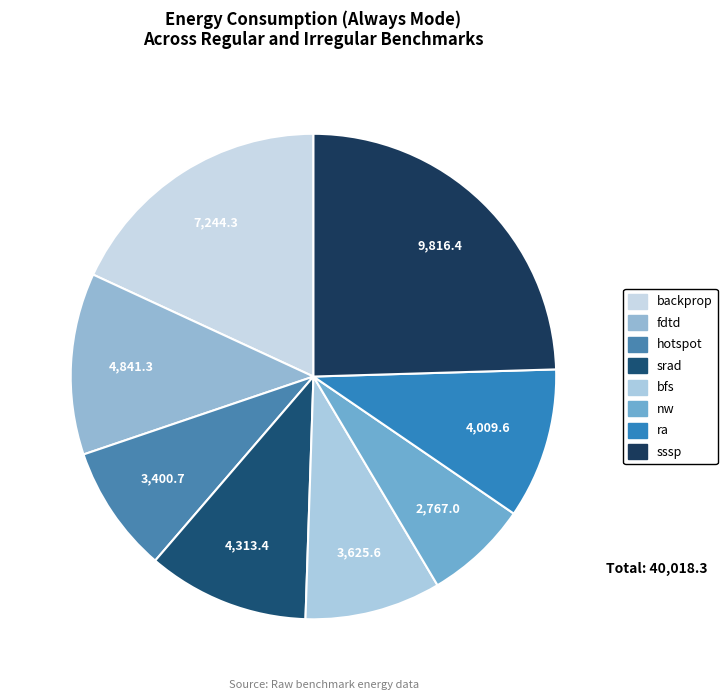

How many segments does this pie chart have?

8